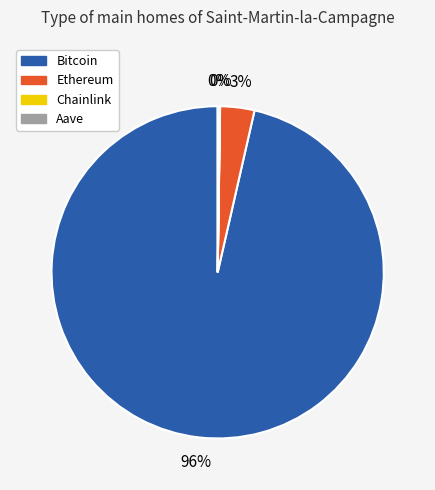

Which category has the biggest portion of the pie?

Bitcoin